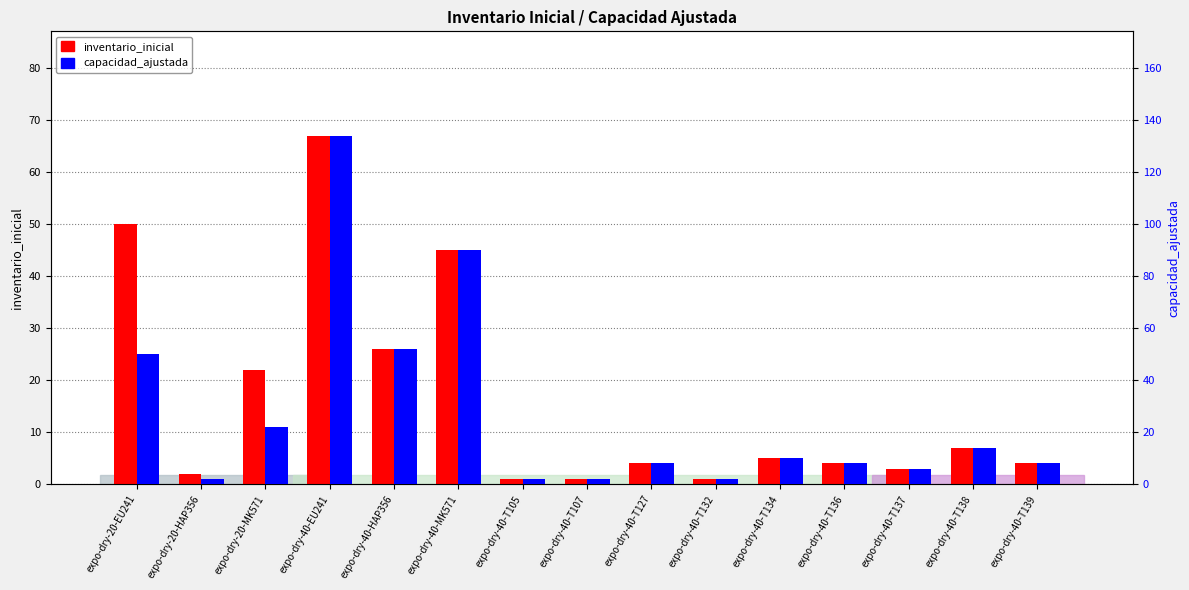

What is the value of the inventario_inicial bar at the 6th from the left?

45